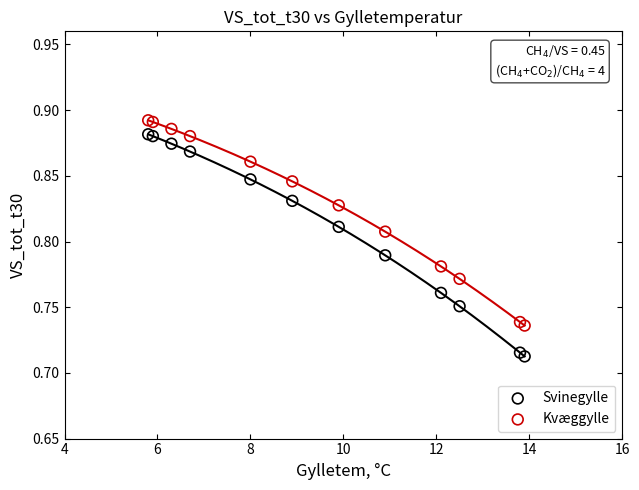

Which series has the widest spread of Y values?

Svinegylle